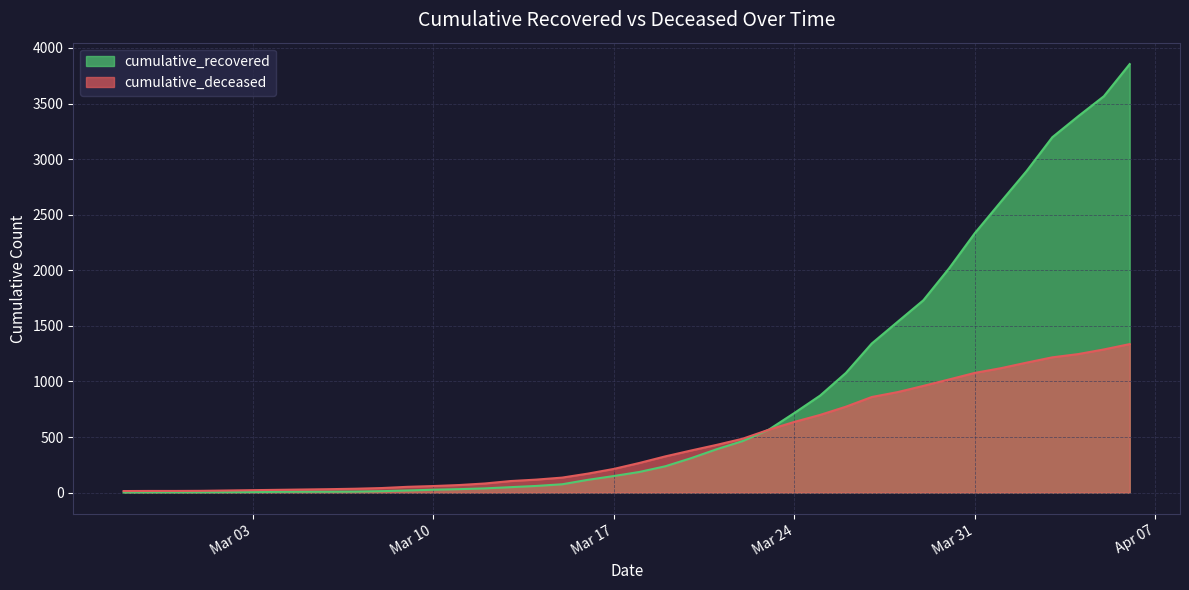

At which label does cumulative_recovered first exceed 186?

2020-03-19